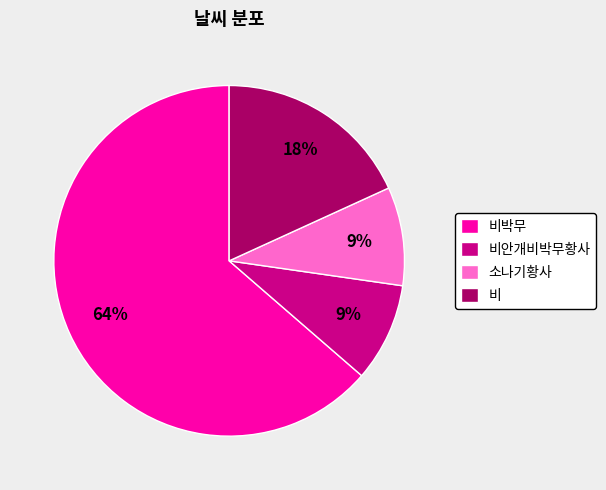

Which slice is the largest?

비박무